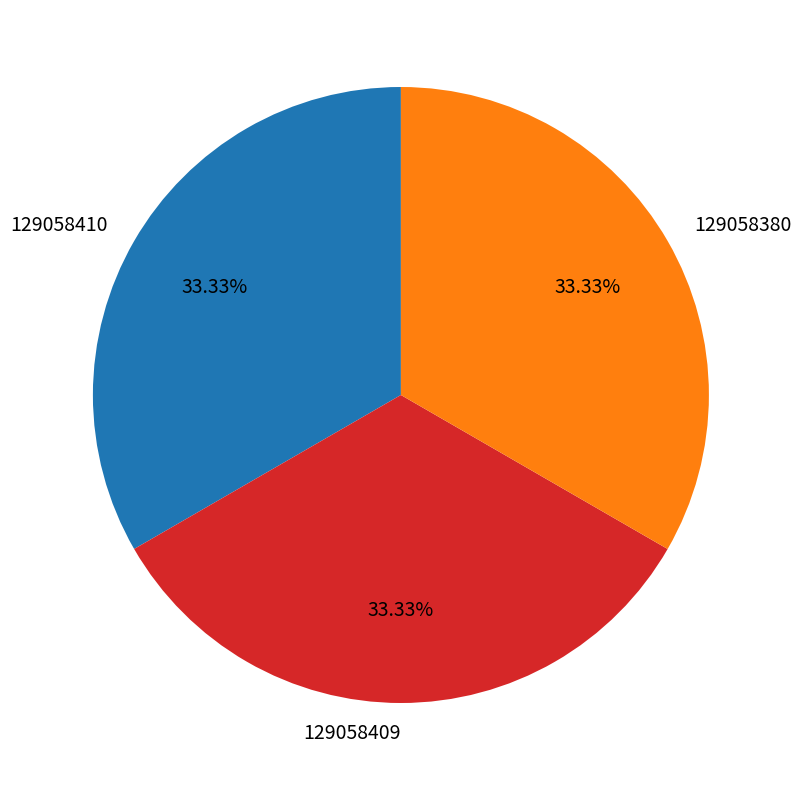

What is the ratio of the value at 129058409 to the value at 129058410?

1.0